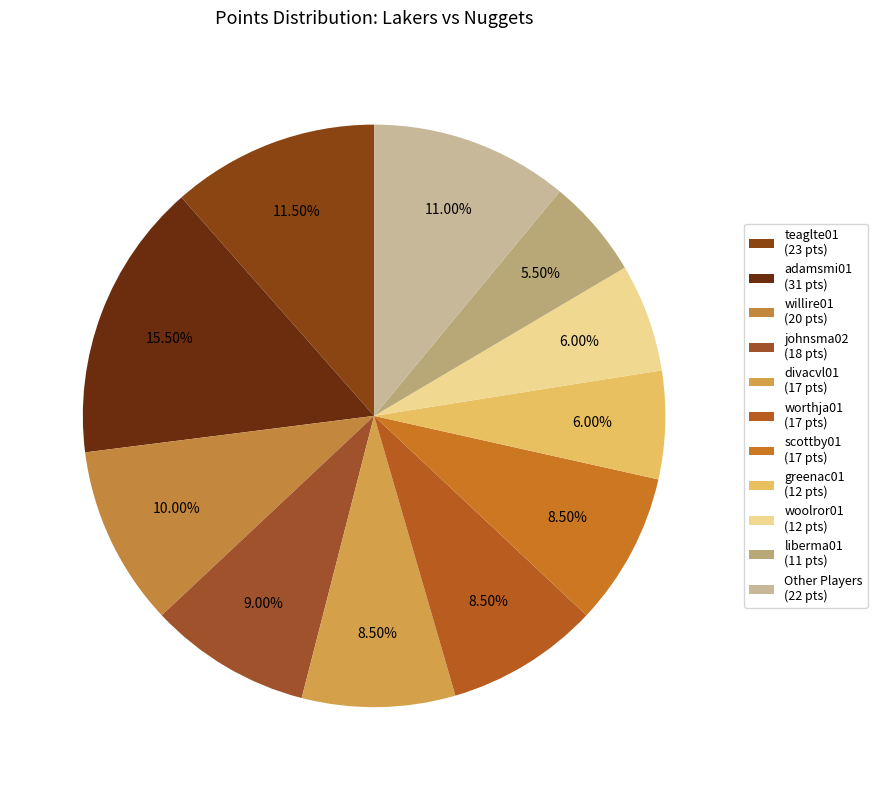

How many segments does this pie chart have?

11